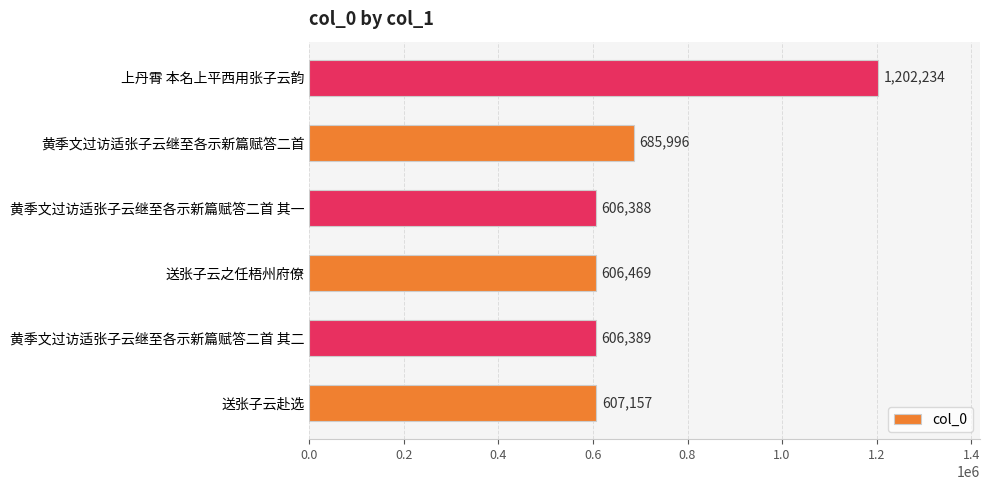

What is the change in value from 送张子云赴选 to 黄季文过访适张子云继至各示新篇赋答二首?

+78839